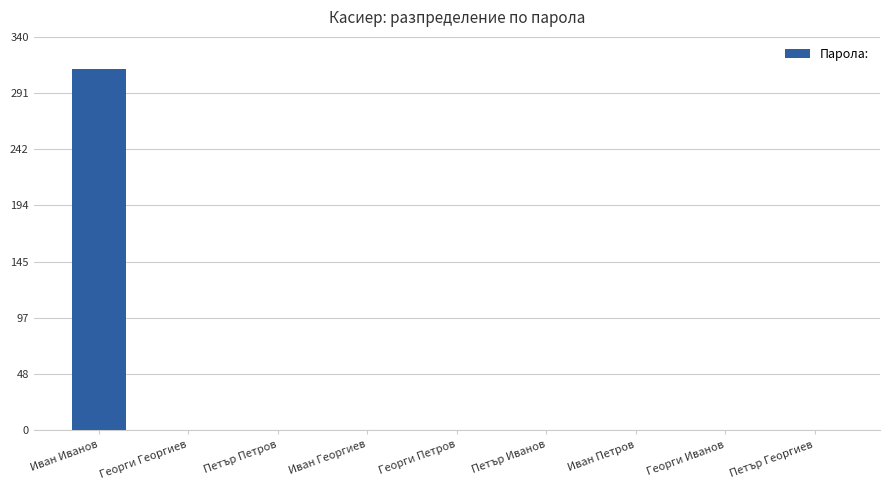

At which label is the value closest to 156166812?

Иван Георгиев